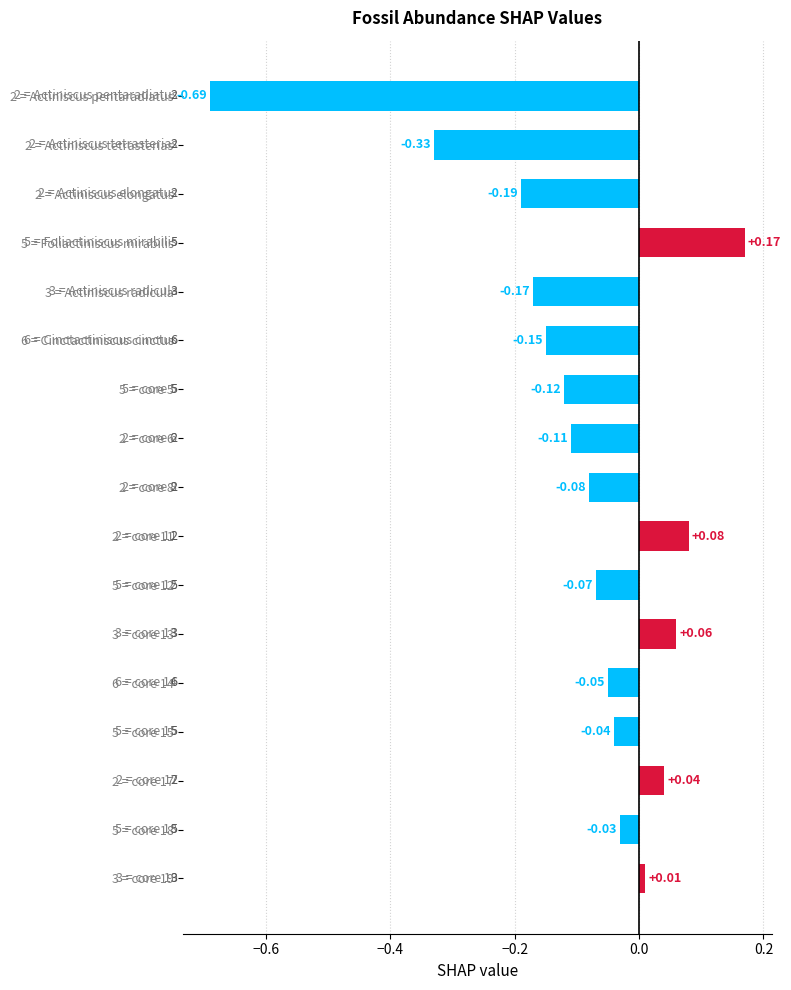

What is the difference between the maximum and second lowest values?

0.5